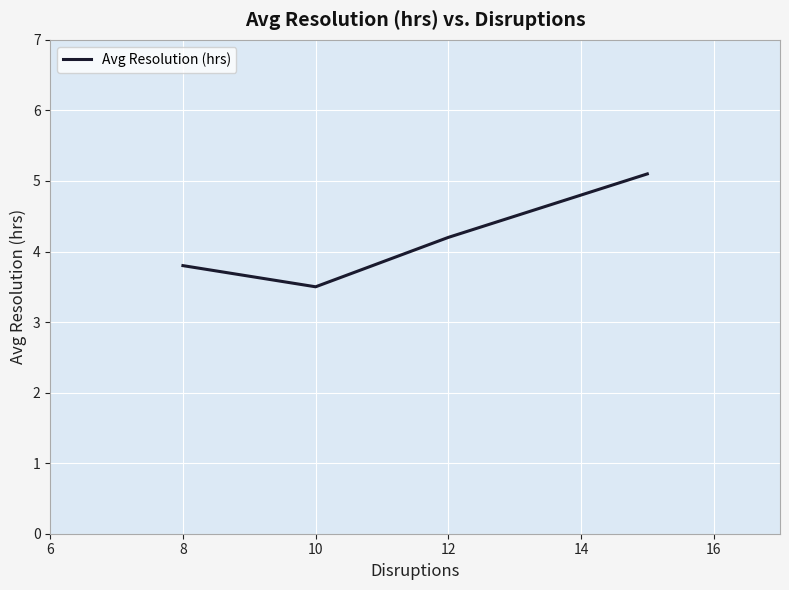

Does the chart display data point markers on the line(s)?

No